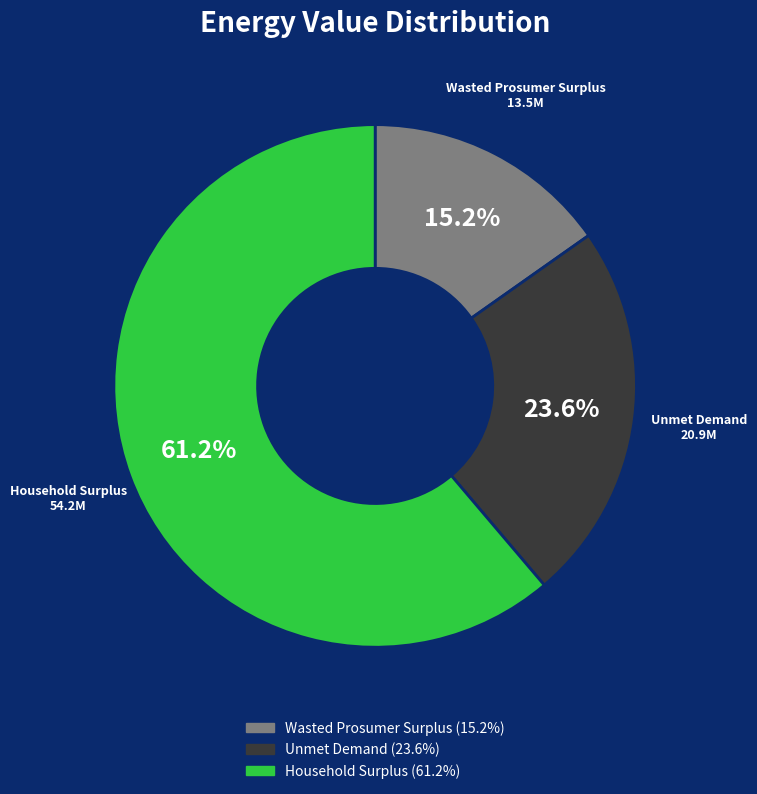

What is the total percentage of Unmet Demand and Wasted Prosumer Surplus?

38.8%